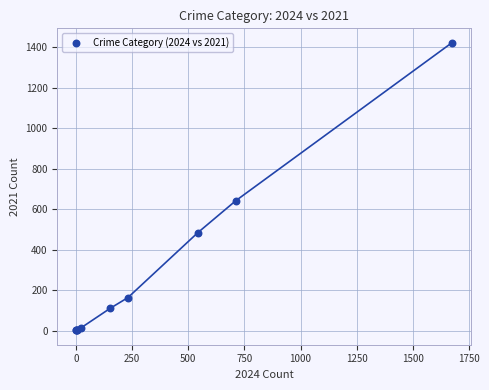

What Y value in the scatter plot is closest to 712?

642